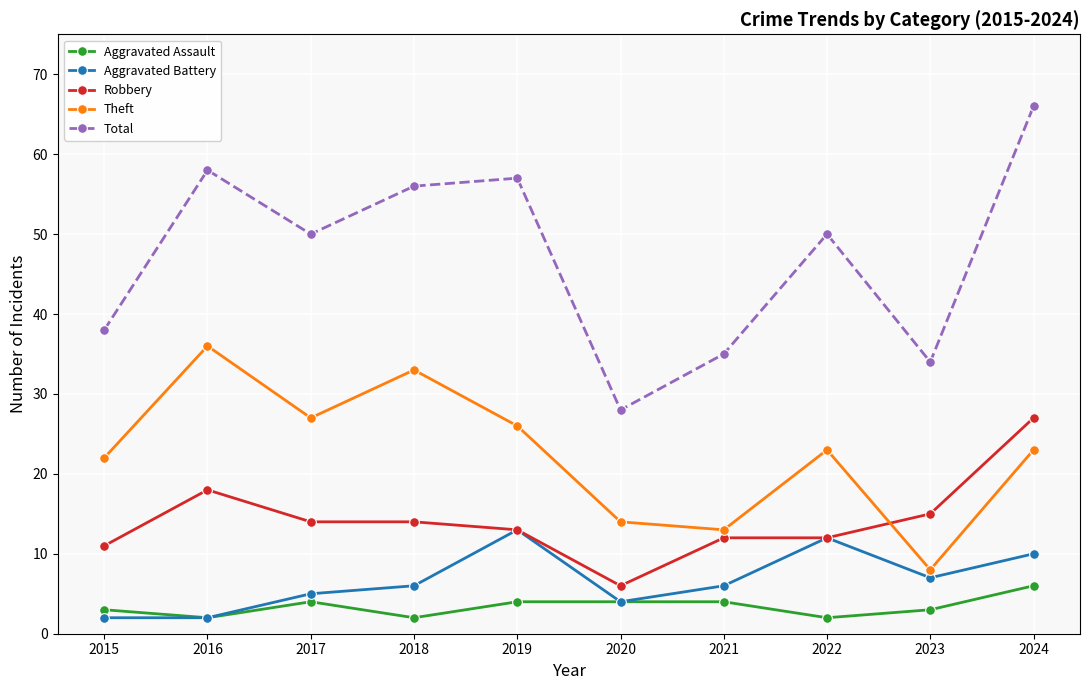

True or false: Aggravated Battery has a value of 13 at 2019.

True